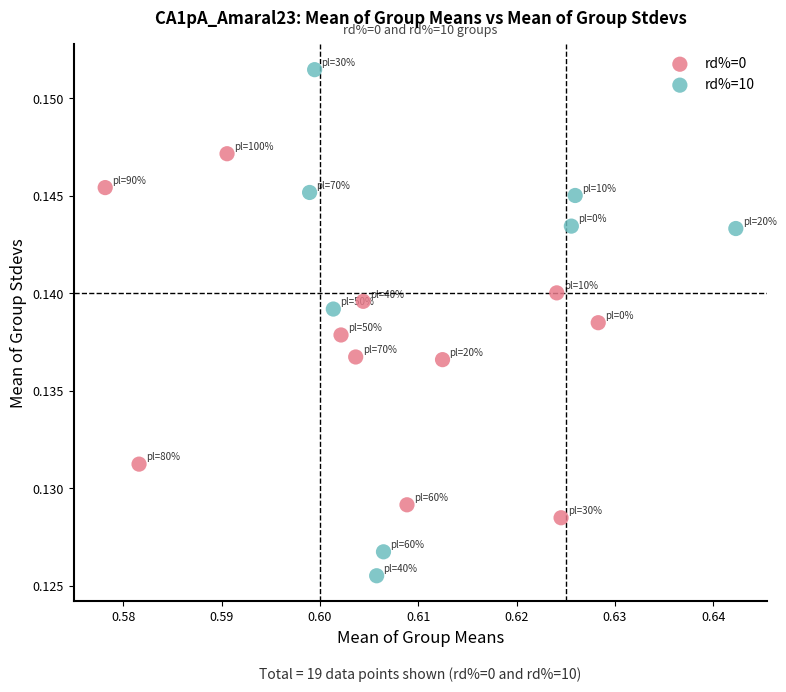

Which series contains the lowest Y value?

rd%=10